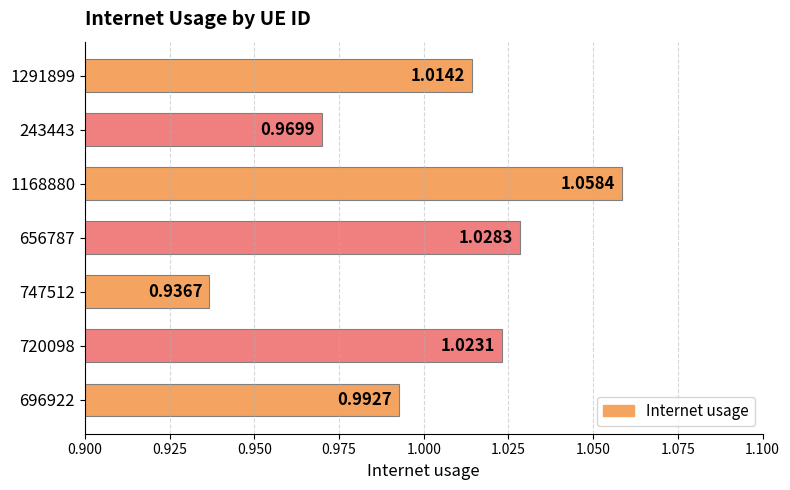

At which label is the value closest to 0?

747512